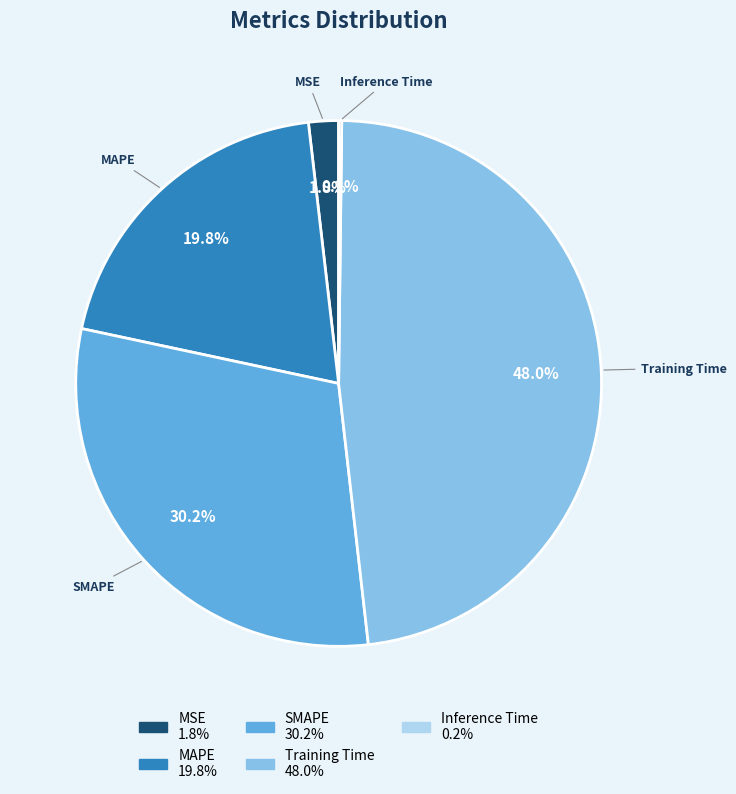

Which slice is the largest?

Training Time